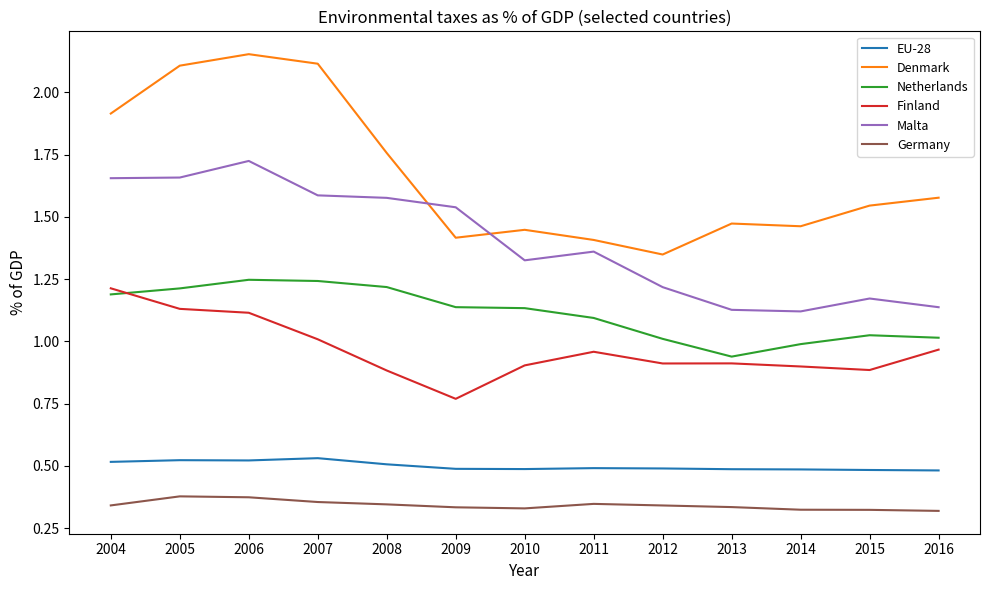

Does the chart display data point markers on the line(s)?

No